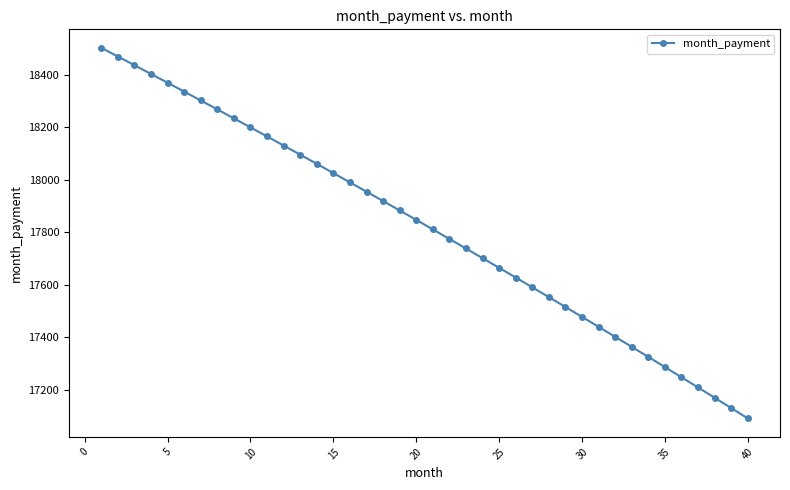

What is the average value?

17818.0